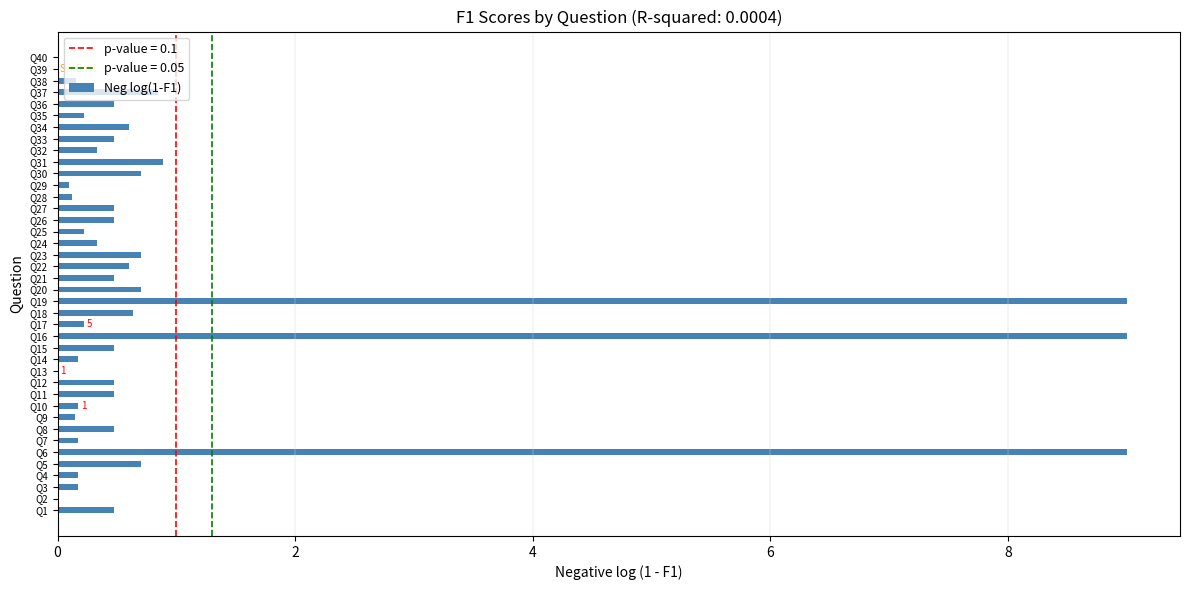

What is the maximum value shown in the chart?

9.0